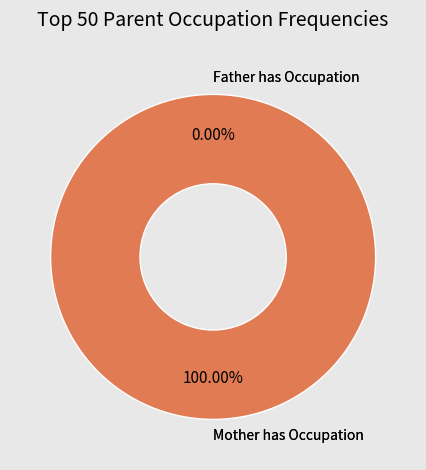

How many segments does this pie chart have?

2